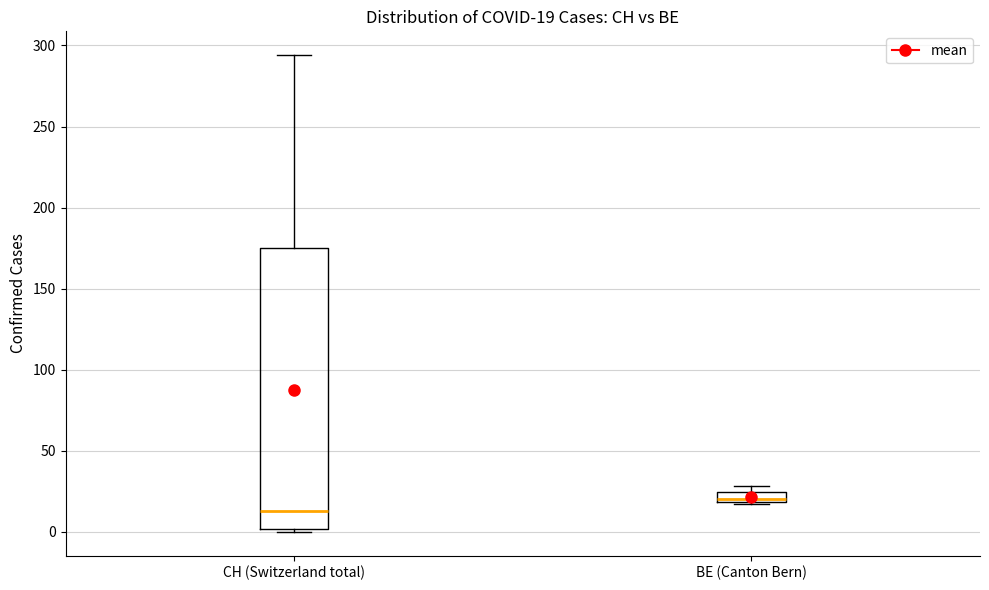

Which box's median line is the lowest?

CH (Switzerland total)